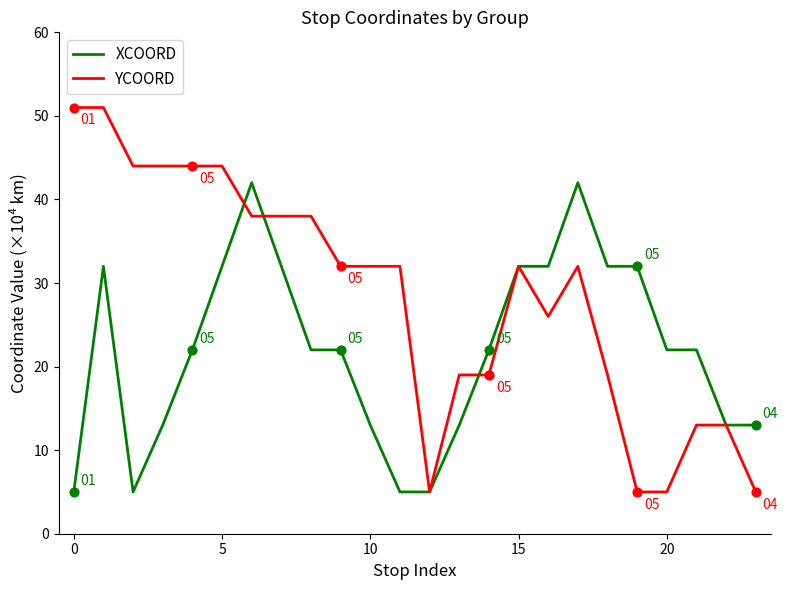

Which series has the largest range (max minus min)?

YCOORD